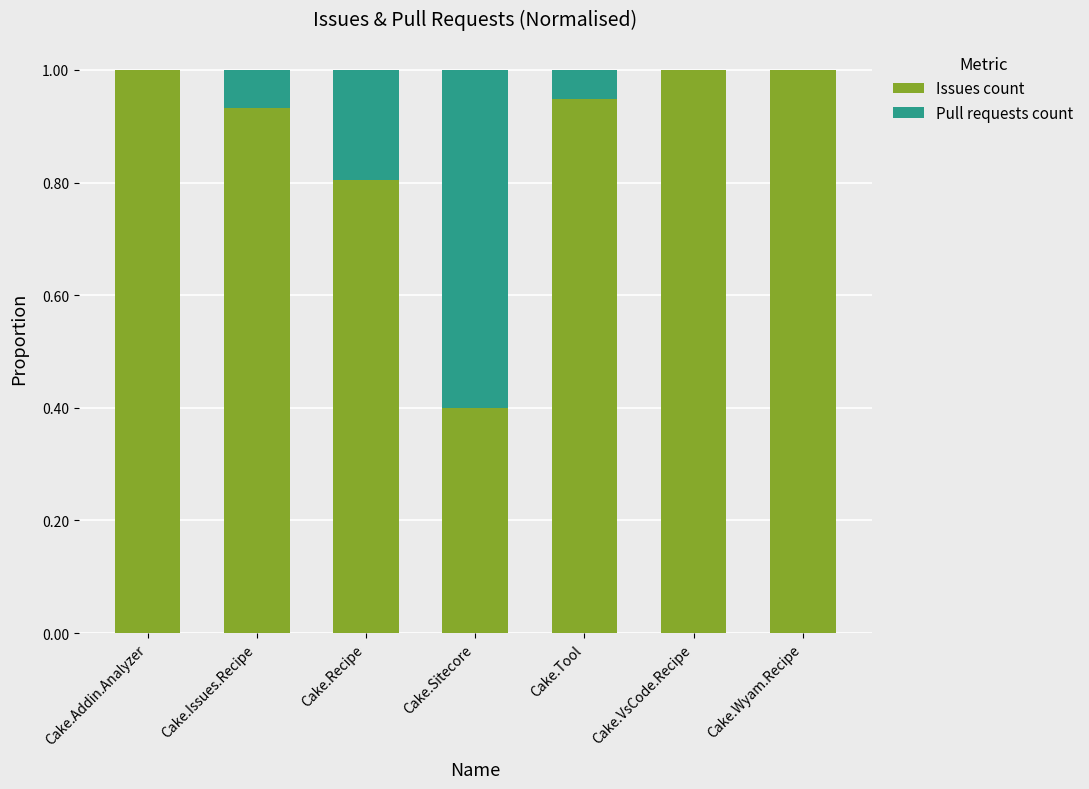

The Issues count series shows 1.6 at Cake.Addin.Analyzer. True or false?

False